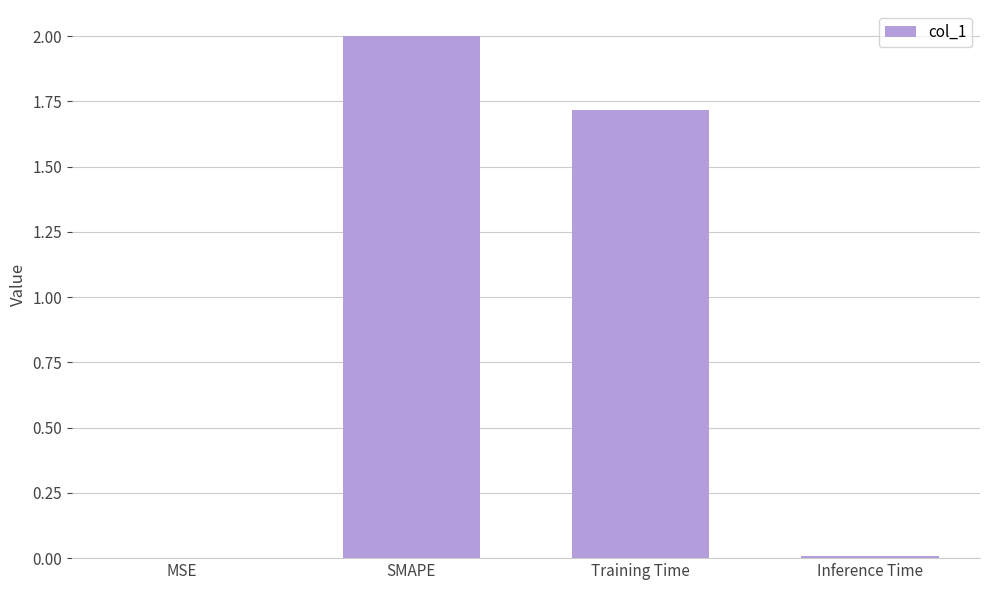

Between Training Time and SMAPE, which is larger?

SMAPE